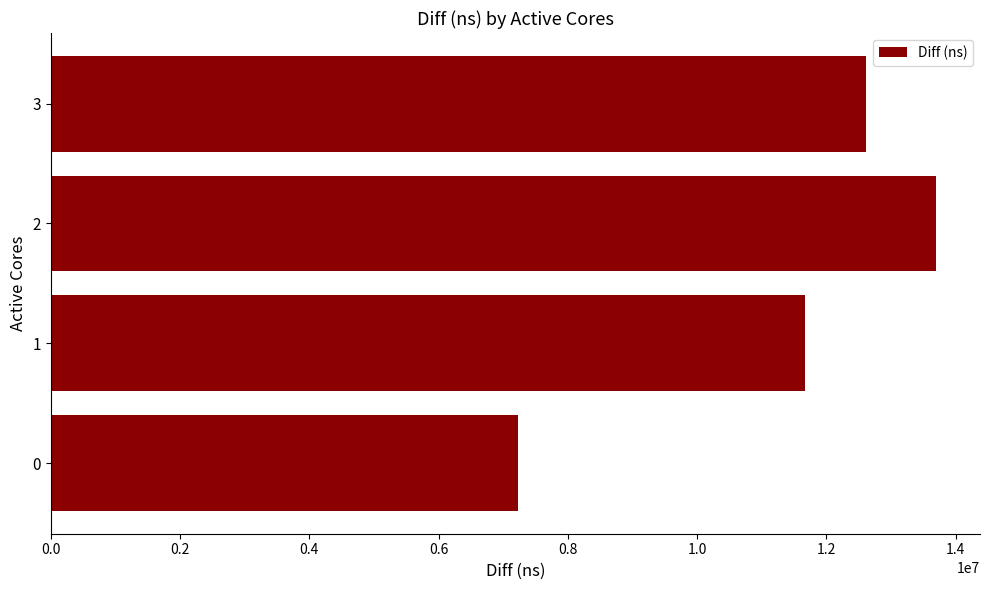

The value at 3 is 3072113. True or false?

False